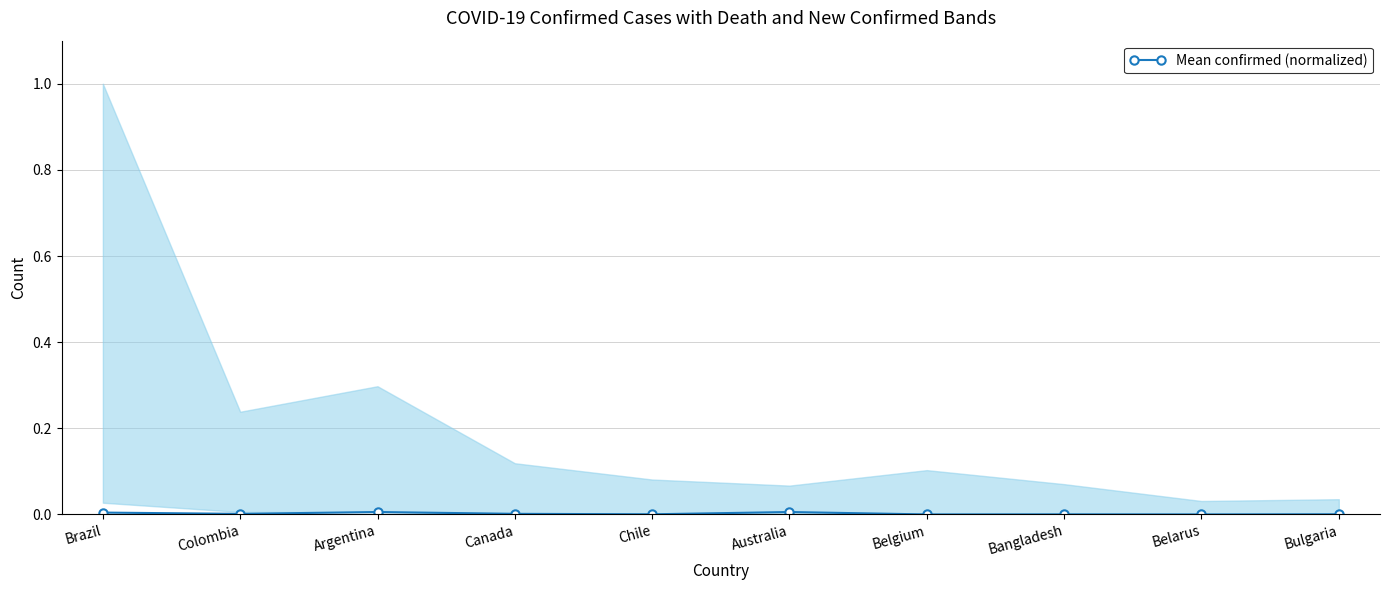

Where is the first local maximum?

Argentina